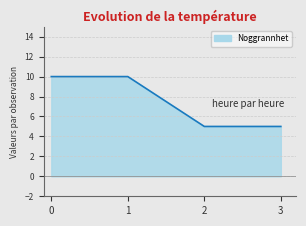

What is the average value?

8